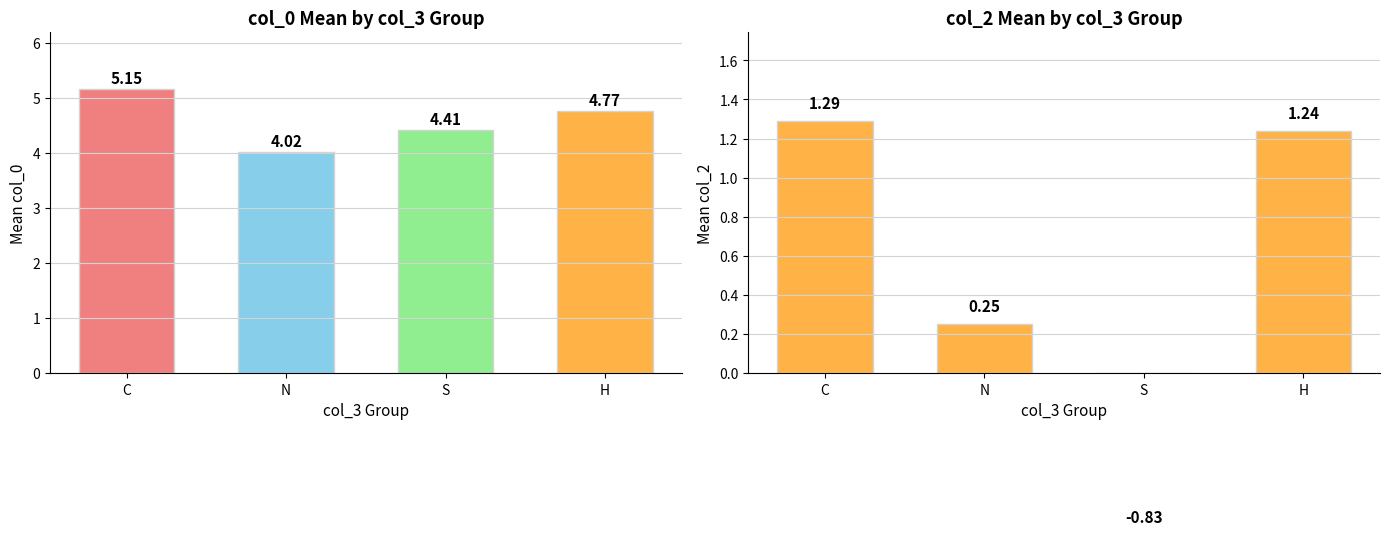

What is the total value across all series at S?

3.6